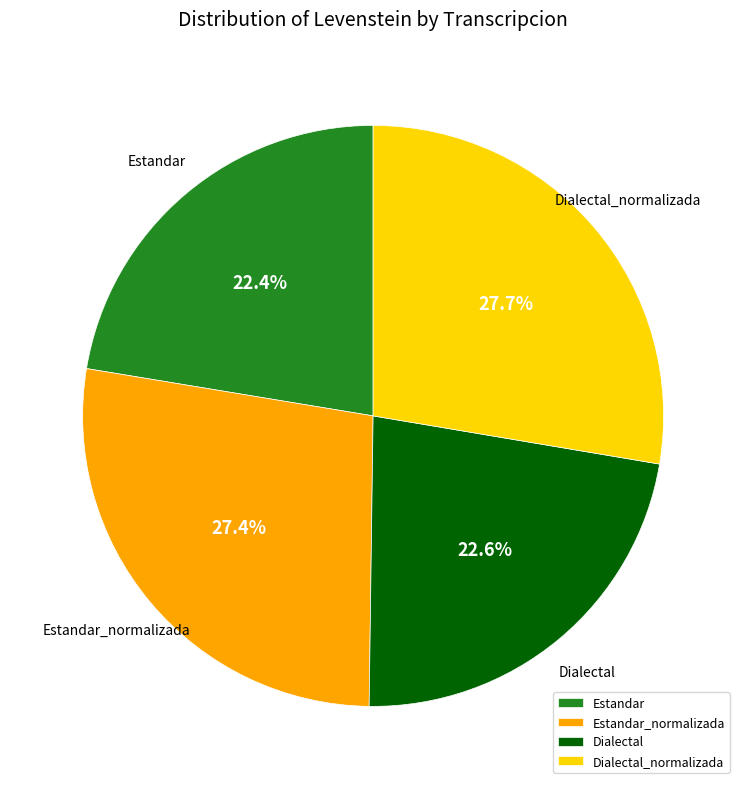

To the nearest percent, what is the combined percentage of Dialectal and Estandar_normalizada?

50%